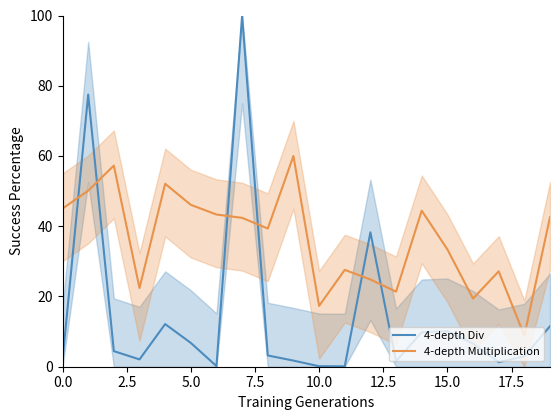

Is it true that 4-depth Multiplication equals 11.6 at 10.0?

False